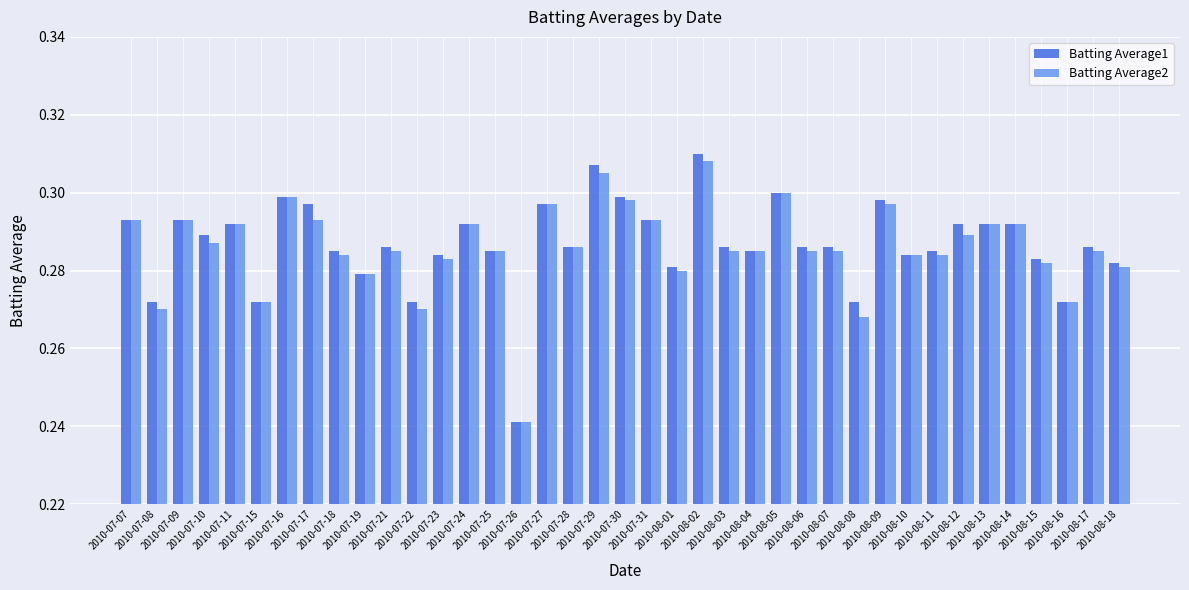

How many categories are shown in the chart?

39